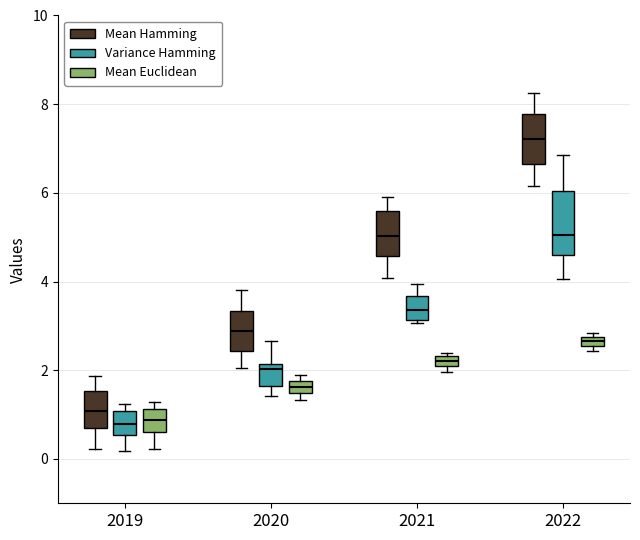

Where is the upper edge of the box for 2021 (Variance Hamming) on the y-axis? The values are not printed on the chart, so give them approximately, as read against the axis.

3.6